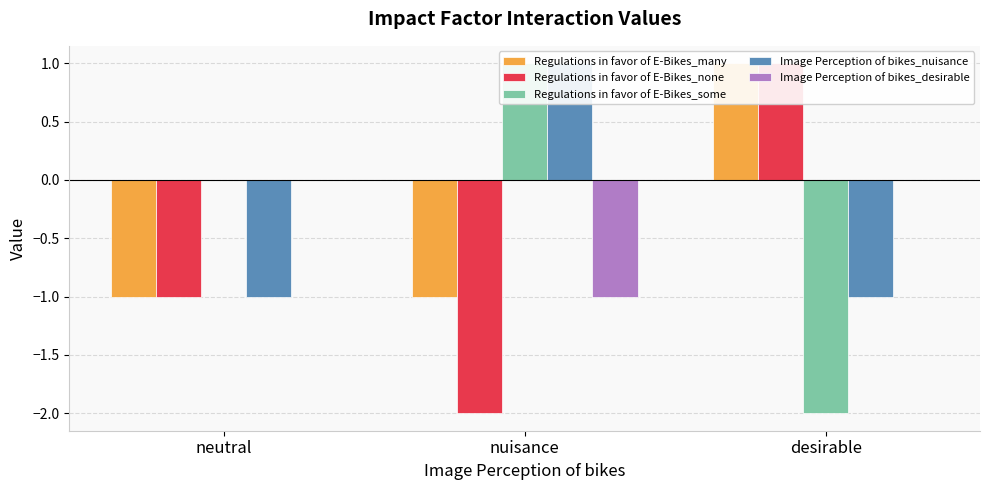

At how many categories does at least one series exceed -1?

3